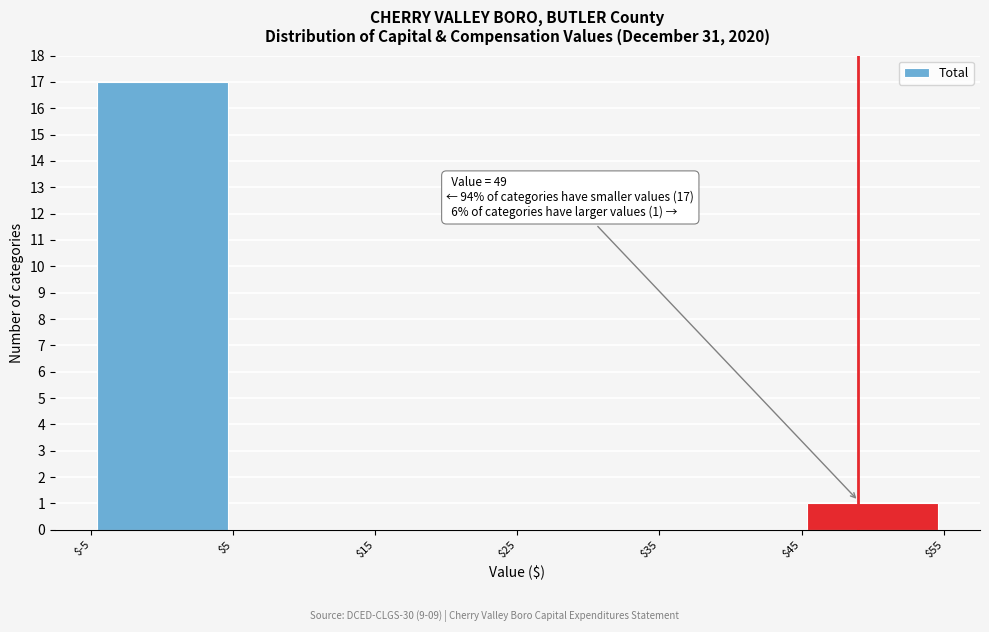

Which range on the x-axis has the tallest bar?

$-5 to $5